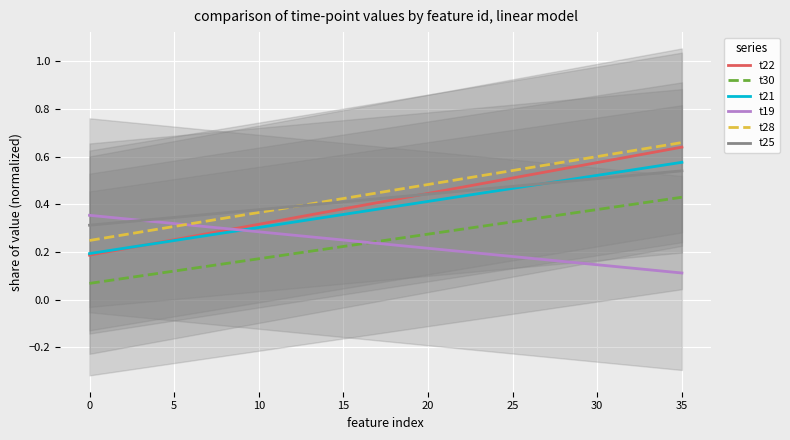

Count the t30 values in the range 0 to 1.

36